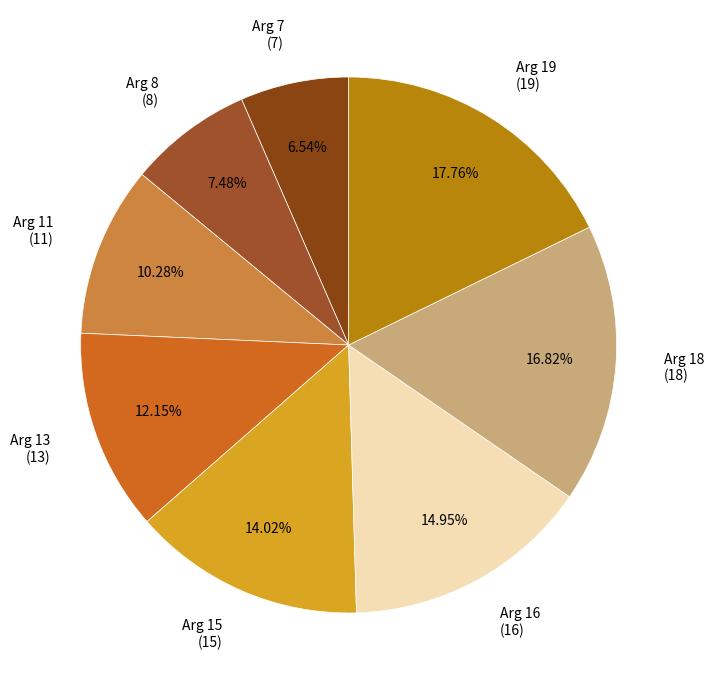

Which slice is the largest?

Arg 19